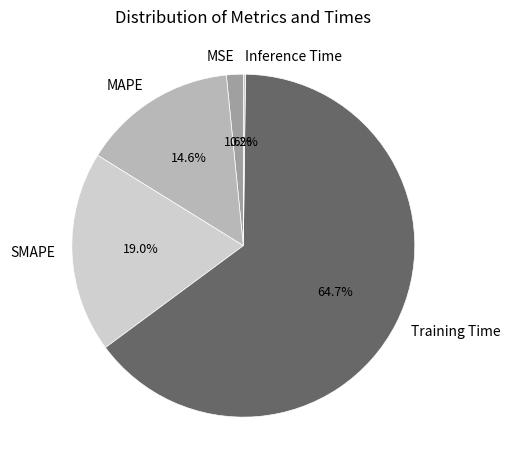

Does MAPE account for over 50% of the chart?

No